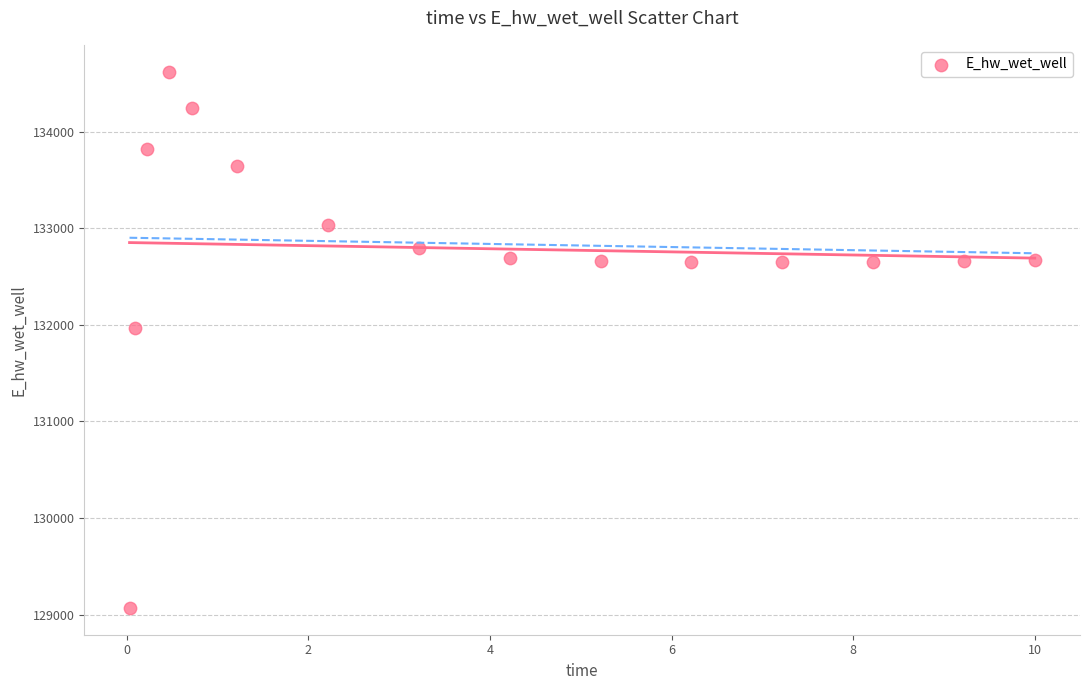

What Y value in the scatter plot is closest to 131846?

131967.1